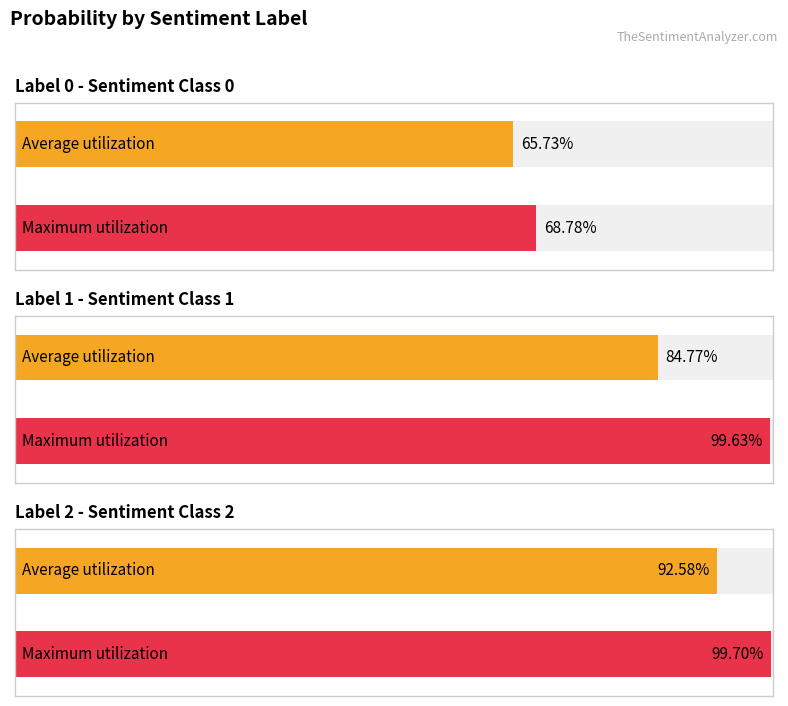

What is the change in value from 0 to 1?

+0.2